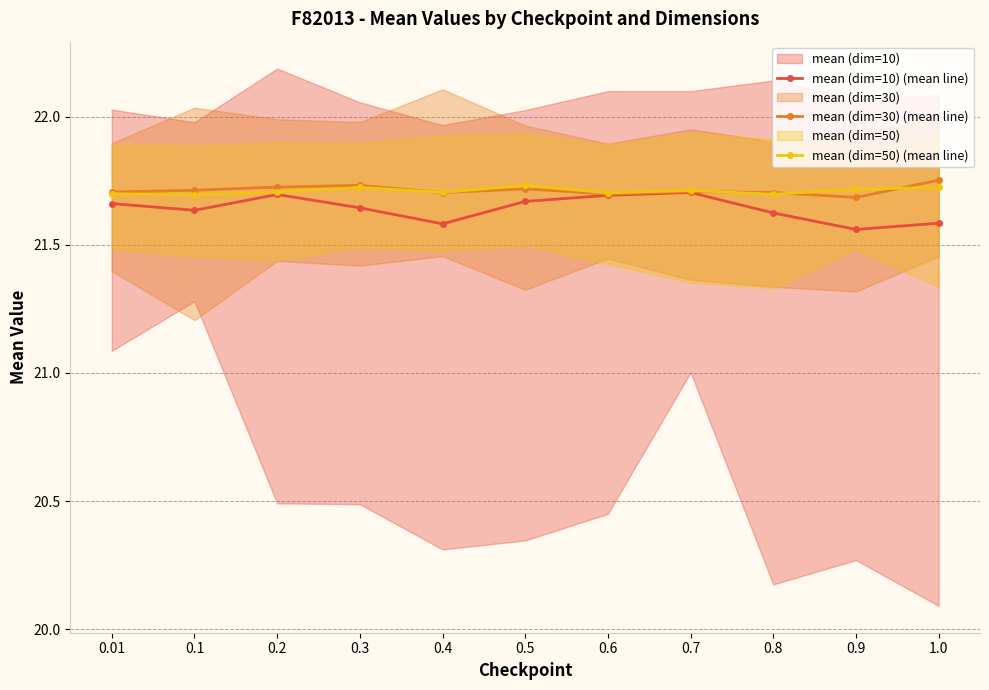

Between which two adjacent categories do mean (dim=30) (mean line) and mean (dim=50) (mean line) first intersect?

0.3 and 0.4